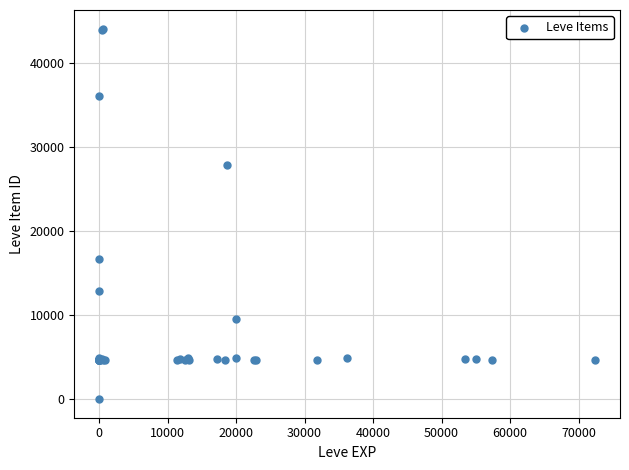

What Y value in the scatter plot is closest to 22050?

16734